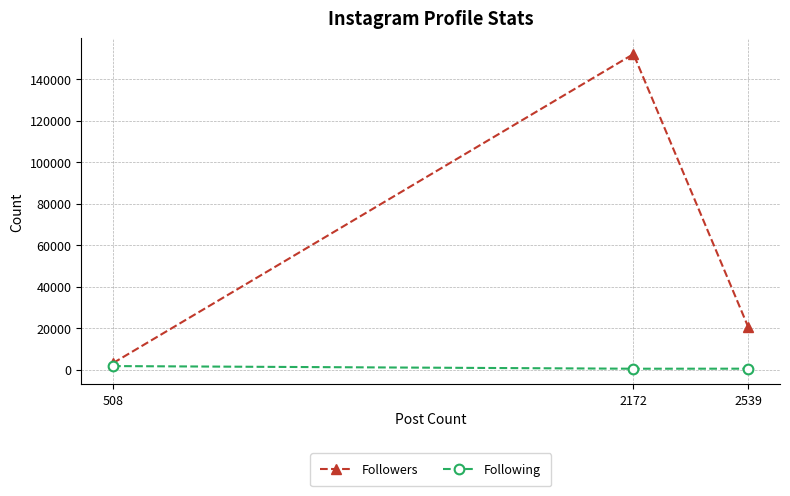

Which series changed the most between 2172 and 2539?

Followers